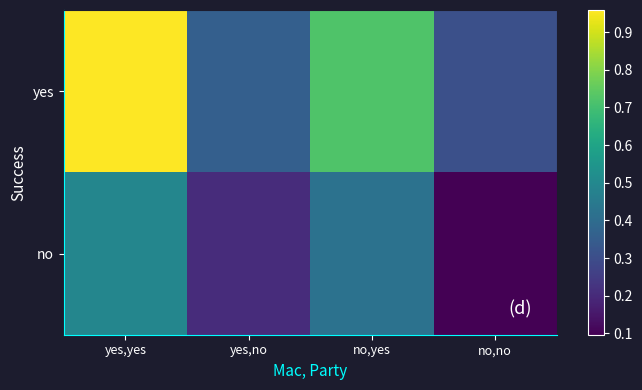

At which category is the sum across all series the highest?

yes,yes